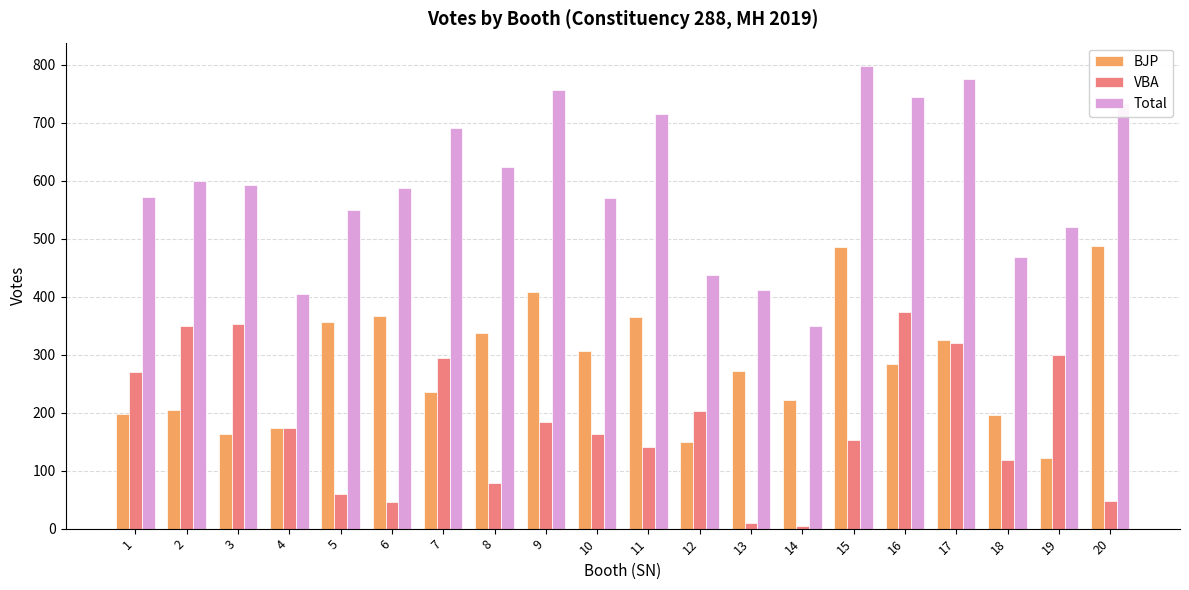

What is the greatest value displayed?

798